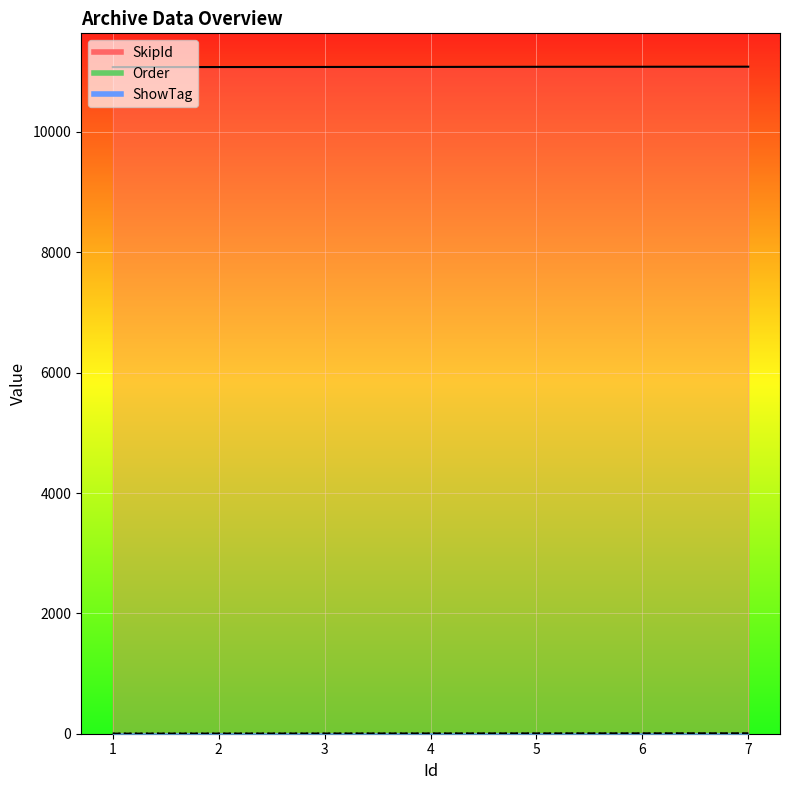

True or false: Order and SkipId cross at least once.

False